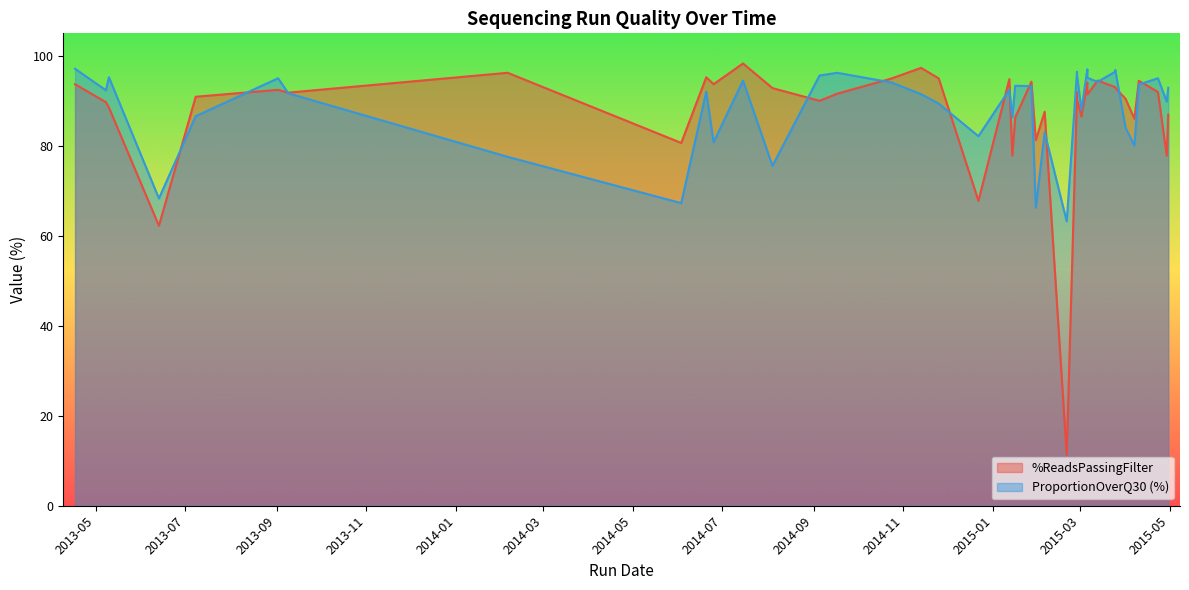

List the series in order of their peak value, lowest first.

ProportionOverQ30, %ReadsPassingFilter